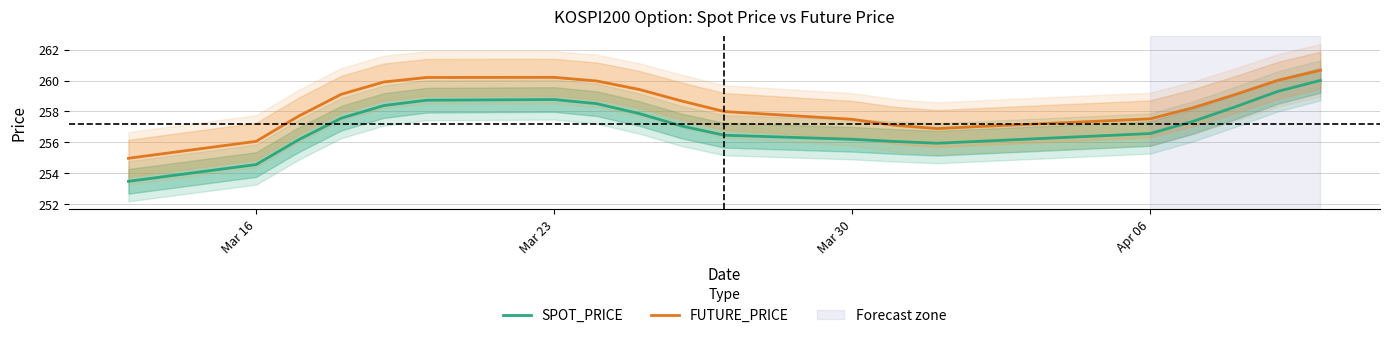

True or false: SPOT_PRICE and FUTURE_PRICE intersect in this chart.

False